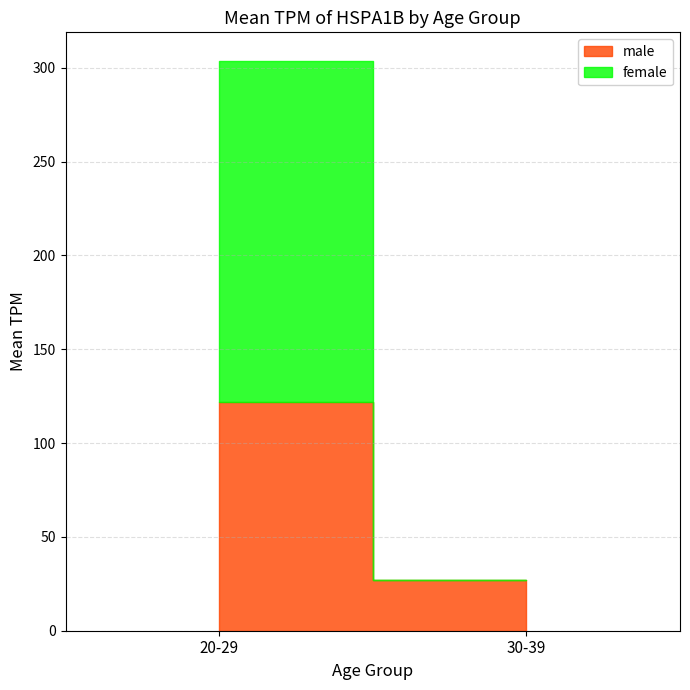

The value of Artery_Aorta_male at 60-69 is 29.9. True or false?

False